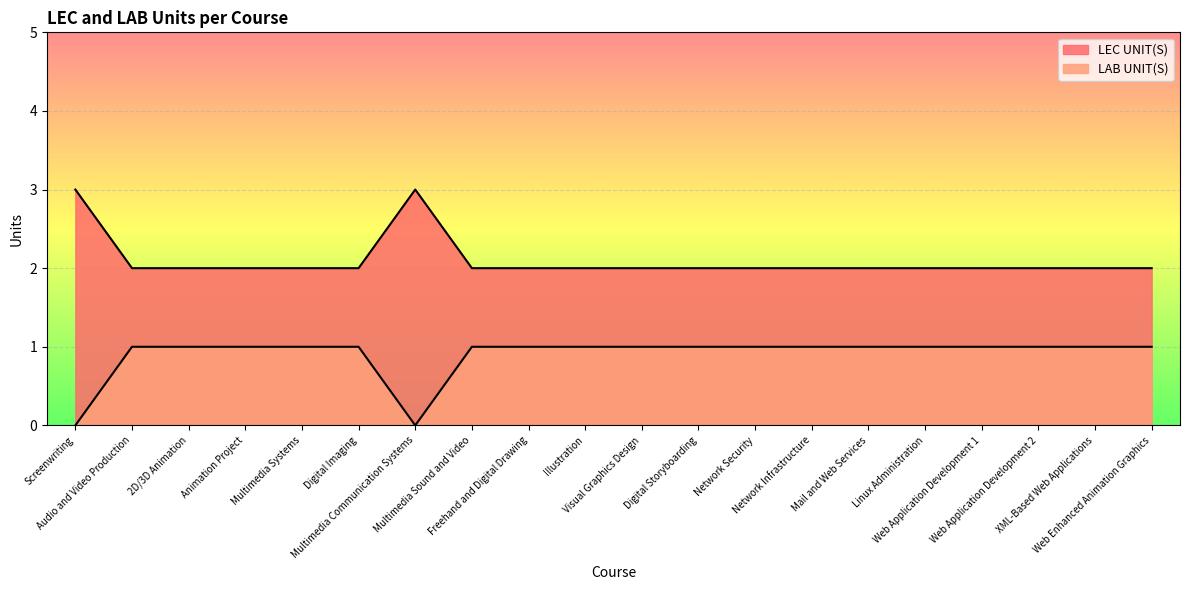

Is it true that LAB UNIT(S) equals 1 at Web Application Development 1?

False